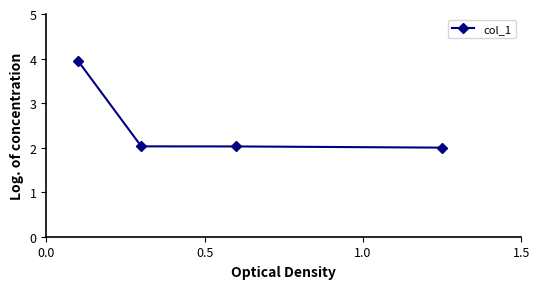

Reading right to left, list all the values displayed in this chart.

2.0	2.0	2.0	4.0